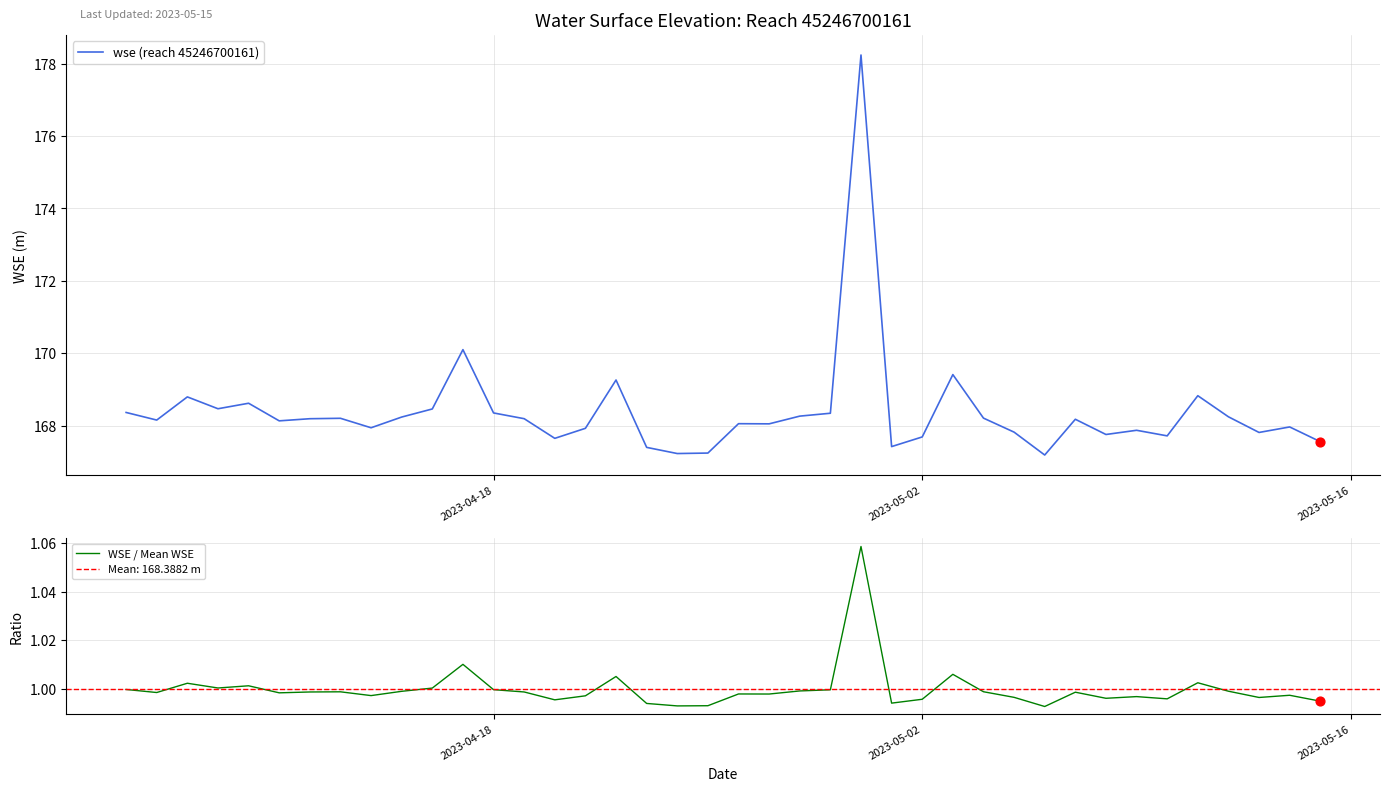

What is the maximum value for wse (reach 45246700161)?

178.2